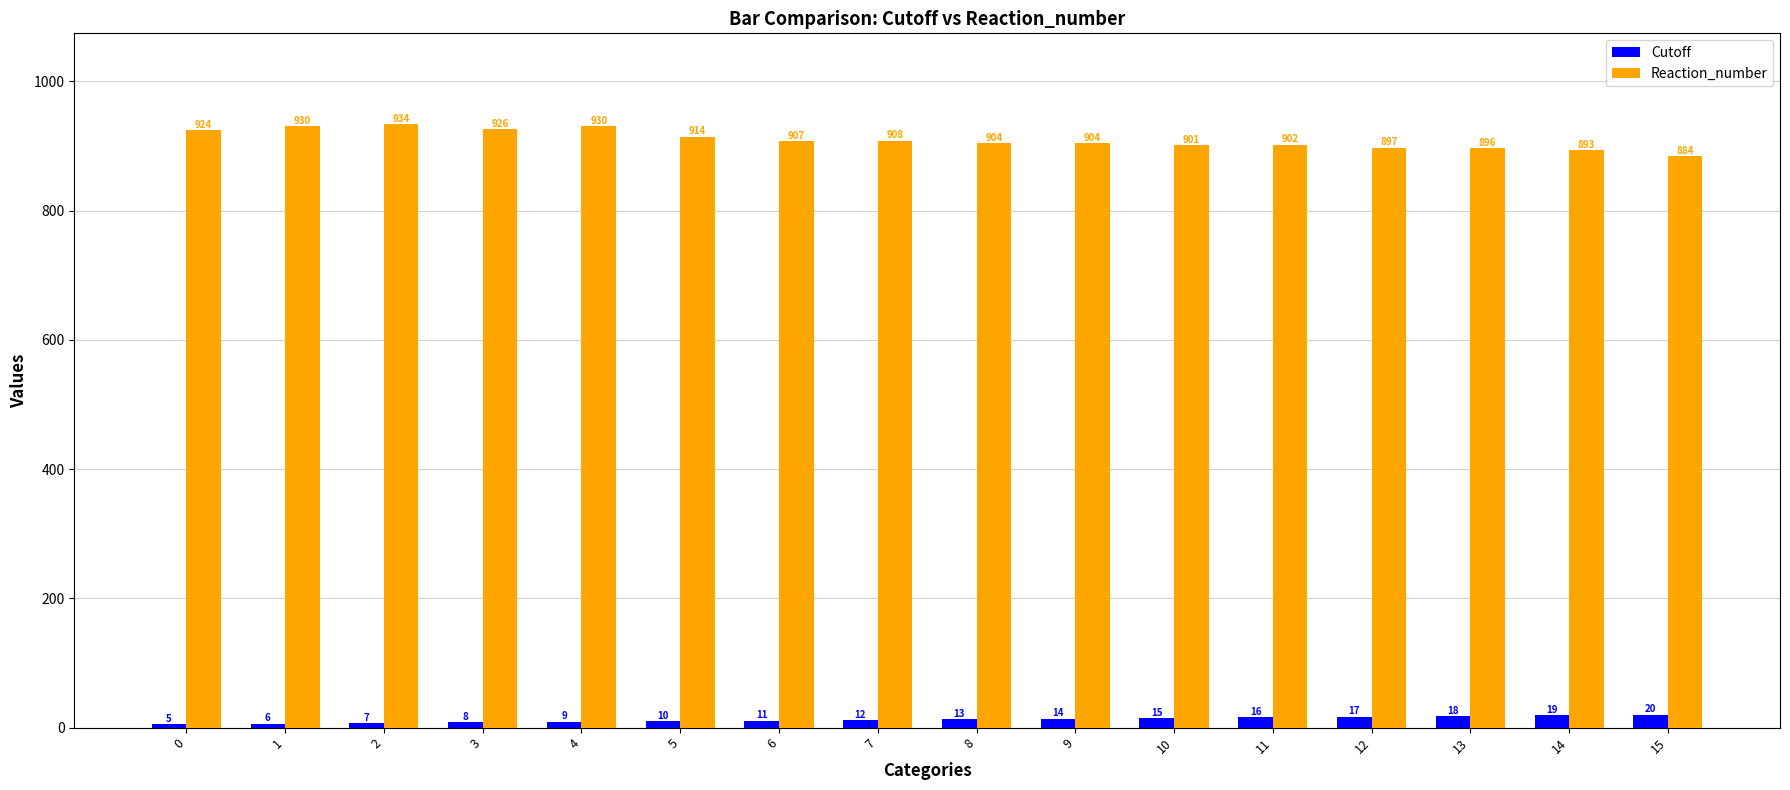

What is the value of the Cutoff bar at the 7th from the left?

11